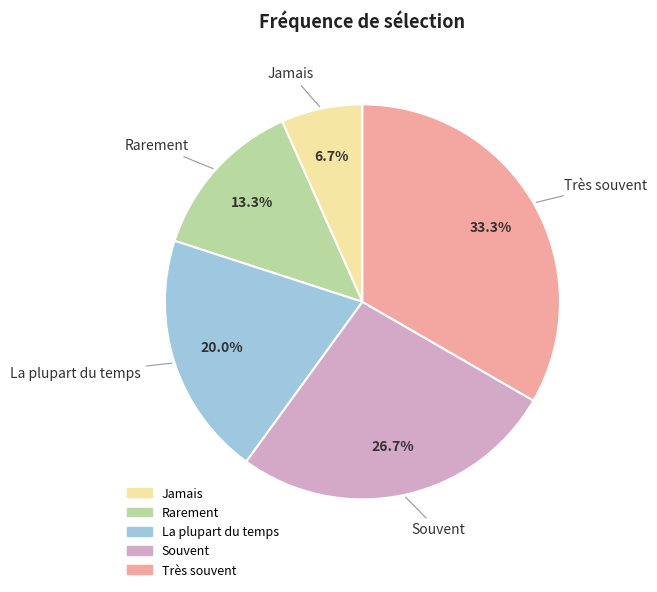

What is the ratio of the value at Très souvent to the value at La plupart du temps?

1.7